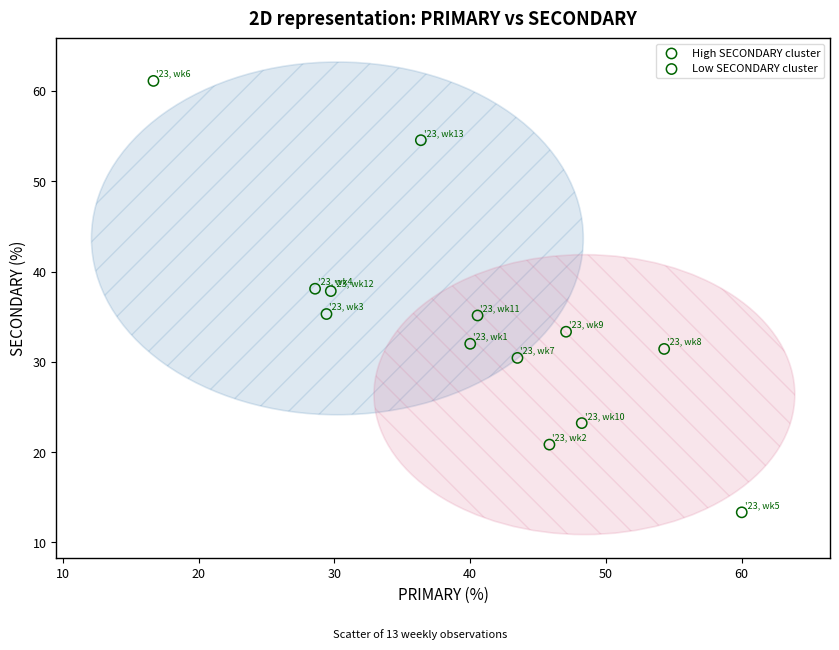

Which series has the widest spread of Y values?

High SECONDARY cluster